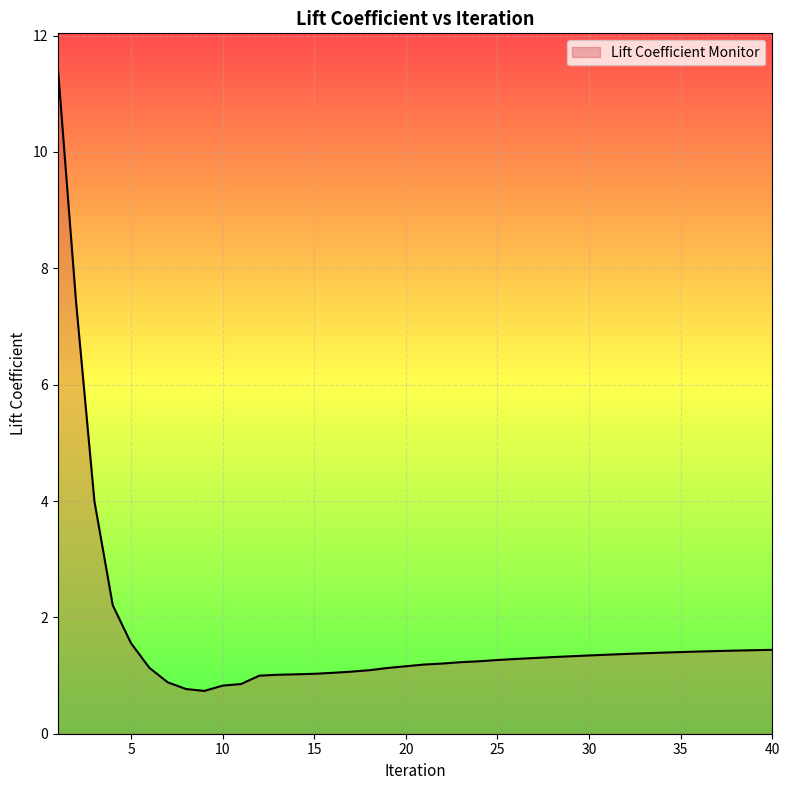

What is the maximum value shown in the chart?

11.5